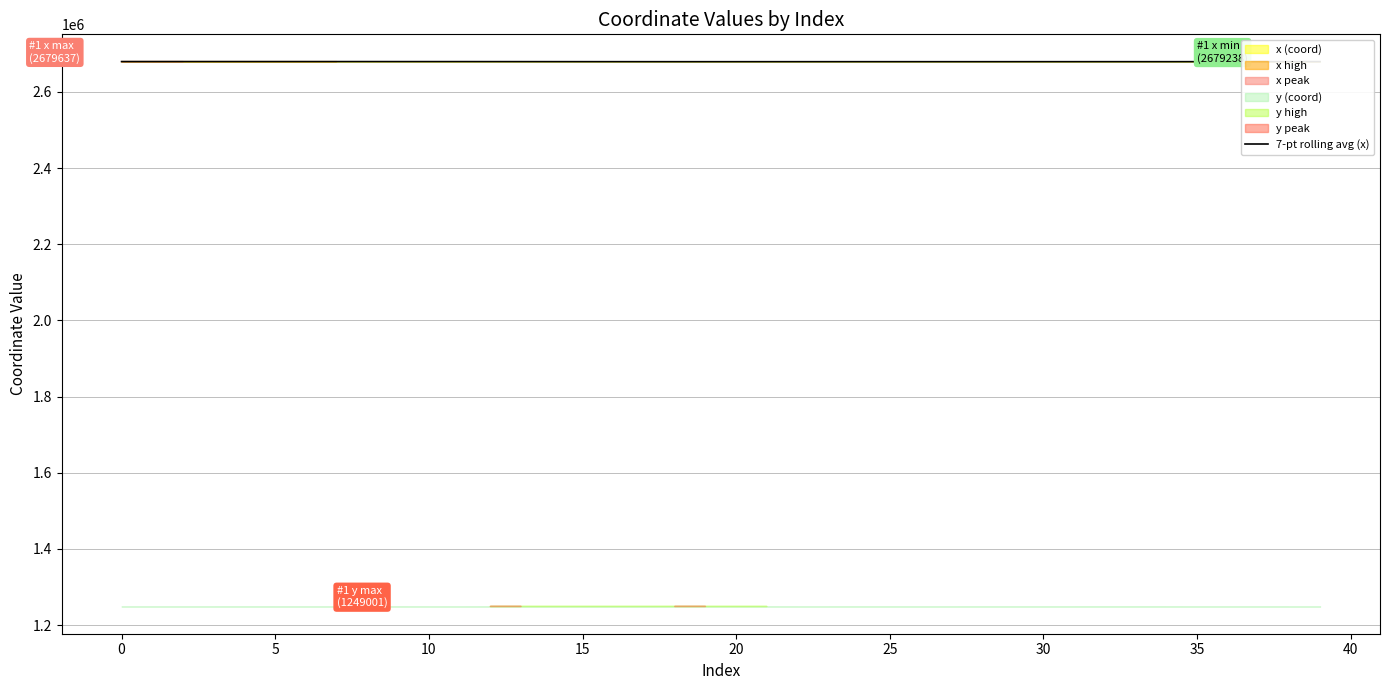

The value at 36 is 2679398.8. True or false?

True